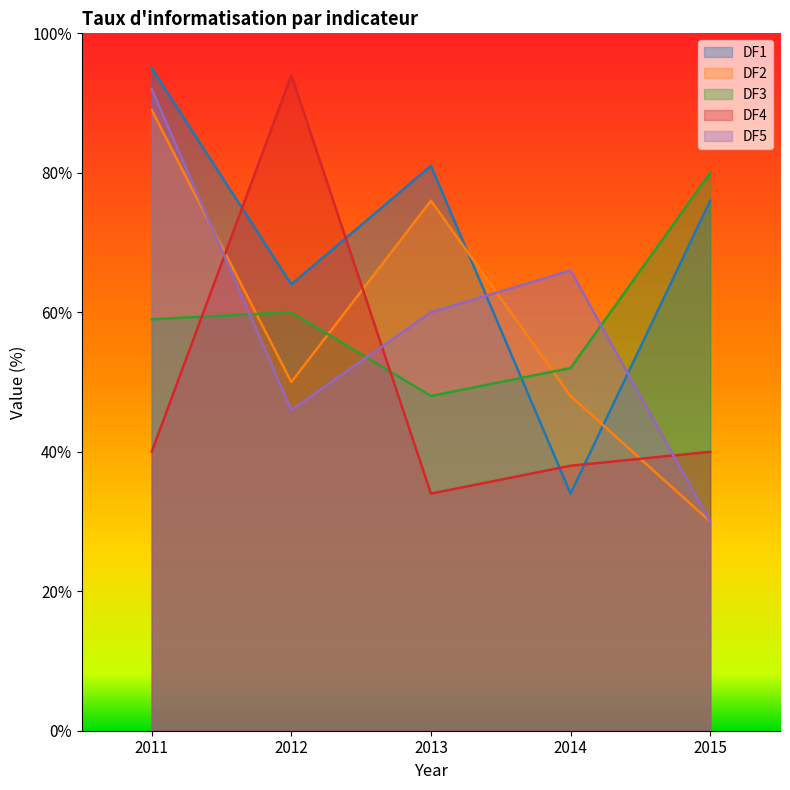

Between 2012 and 2013, which is larger?

2013